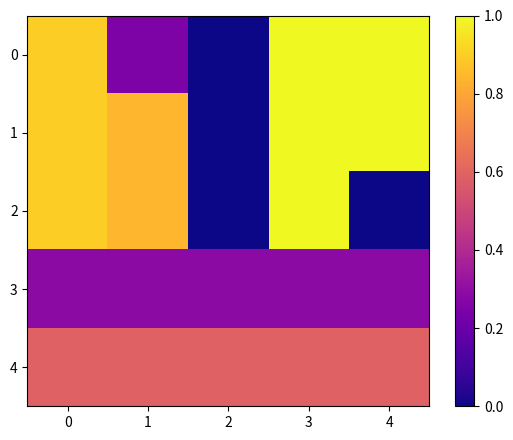

What is the total value across all series at 0?

3.6